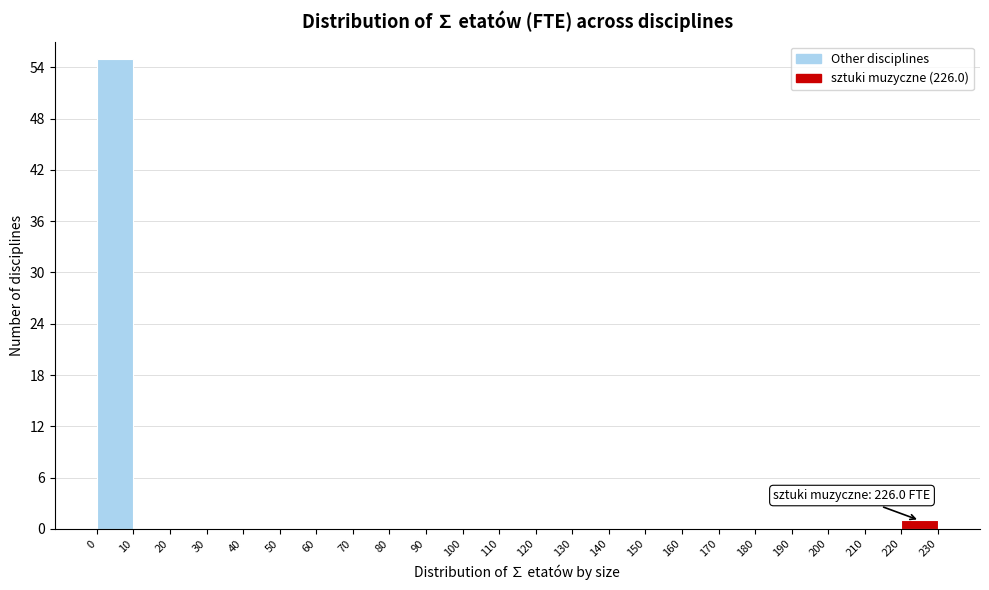

Which range on the x-axis has the tallest bar?

0 to 10